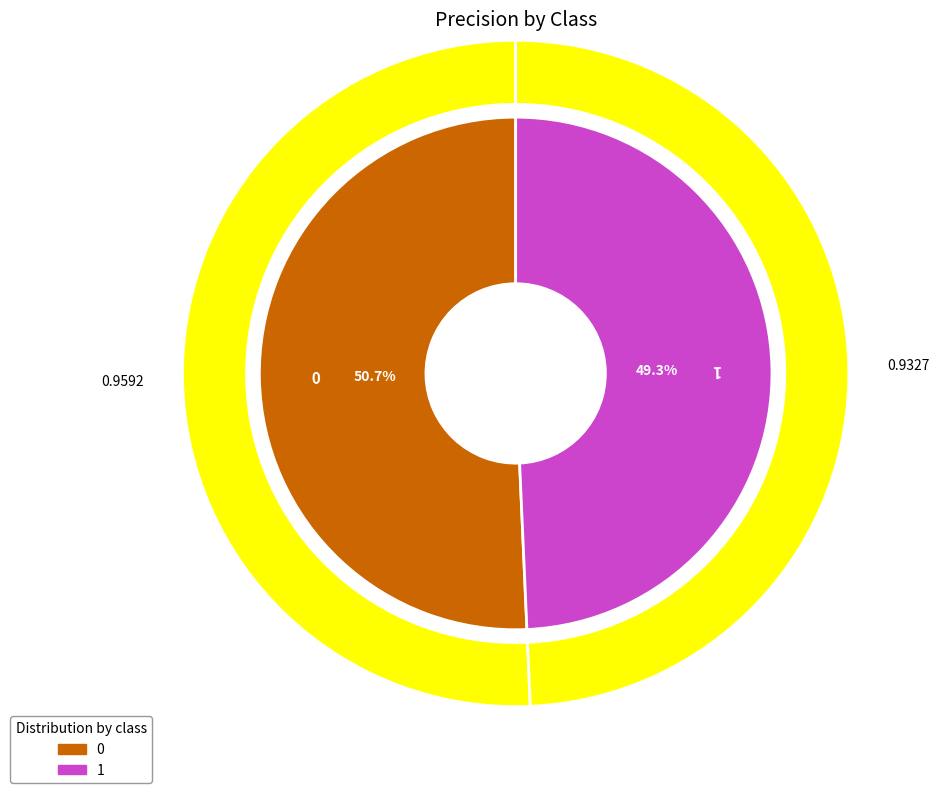

Is 0 the majority of the pie?

Yes